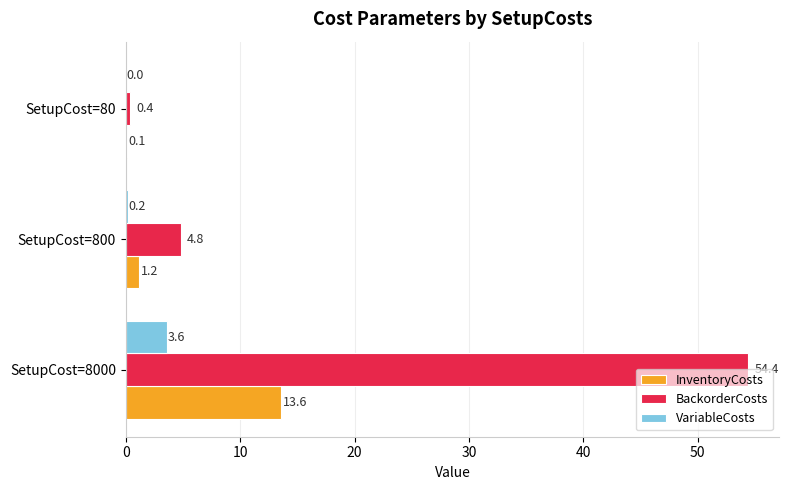

Which series has the largest total across all categories?

BackorderCosts